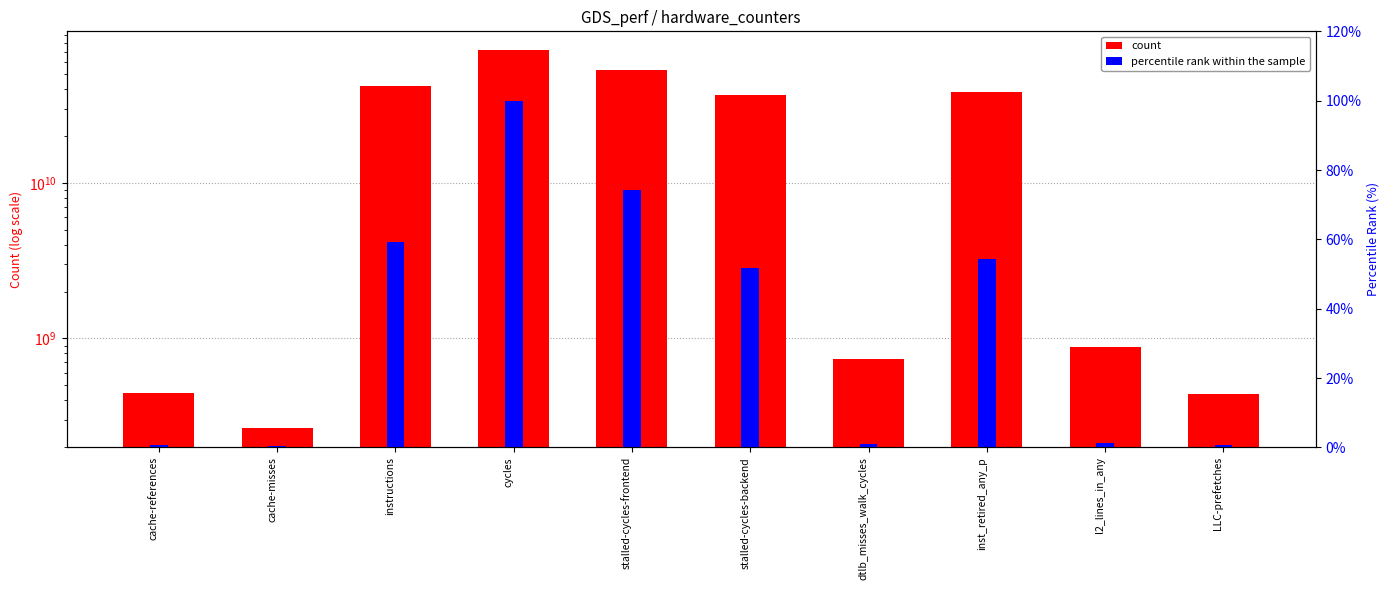

List the series in order of their overall mean, highest first.

count, percentile rank within the sample